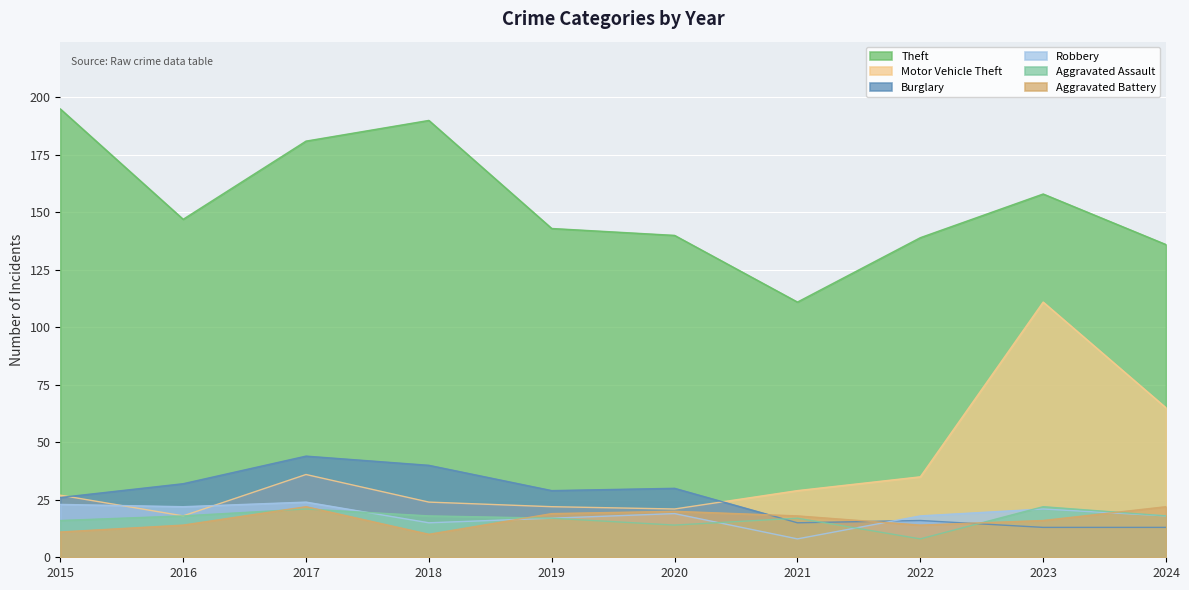

Reading left to right, what are all the values shown in this chart?

Theft: 195	147	181	190	143	140	111	139	158	136
Motor Vehicle Theft: 27	18	36	24	22	21	29	35	111	65
Burglary: 26	32	44	40	29	30	15	16	13	13
Robbery: 23	22	24	15	17	19	8	18	21	18
Aggravated Assault: 16	18	21	18	17	14	17	8	22	18
Aggravated Battery: 11	14	22	10	19	20	18	14	16	22